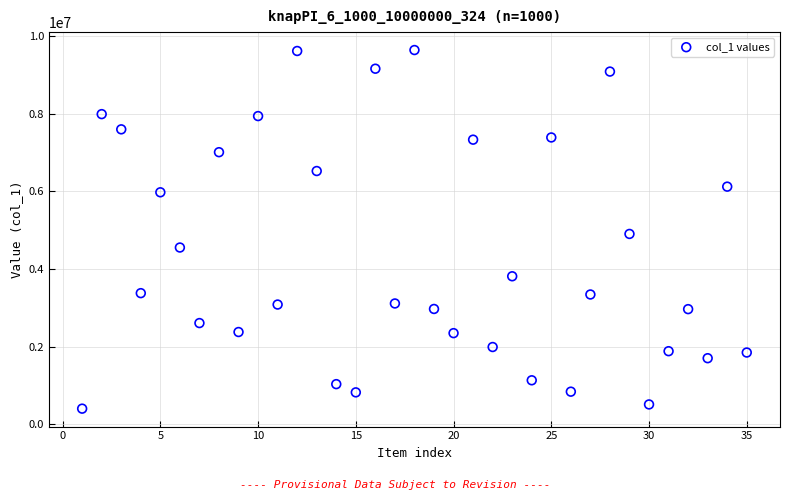

What Y value in the scatter plot is closest to 5019282?

4901058